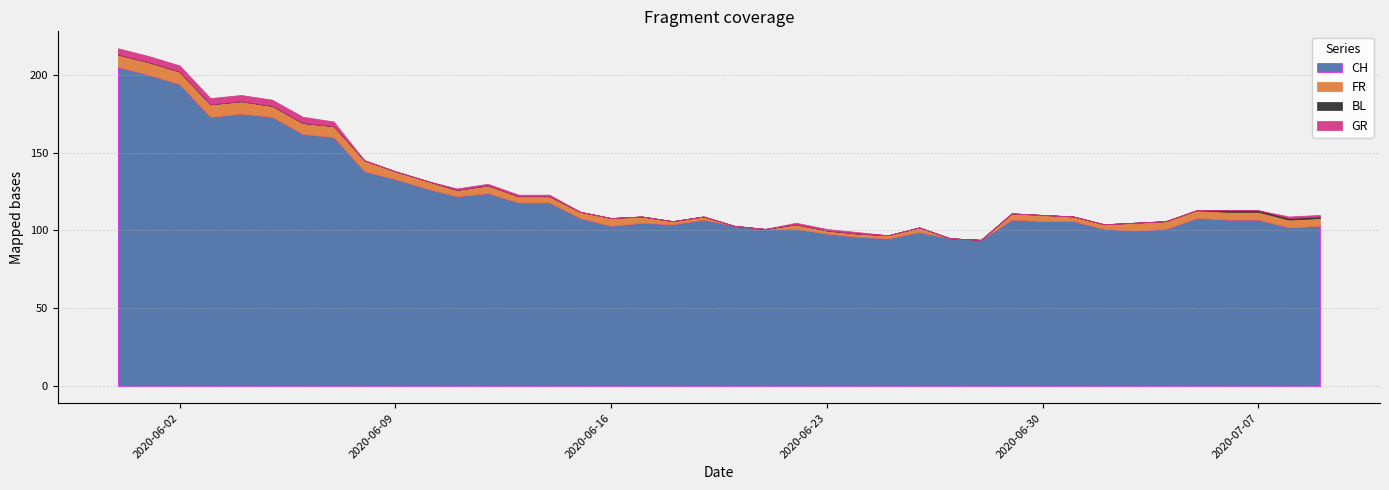

True or false: BL and FR cross at least once.

False